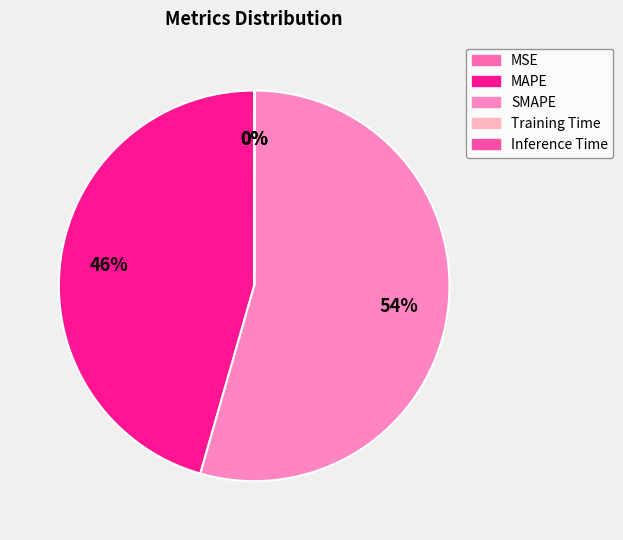

Does Training Time represent more than half of the total?

No